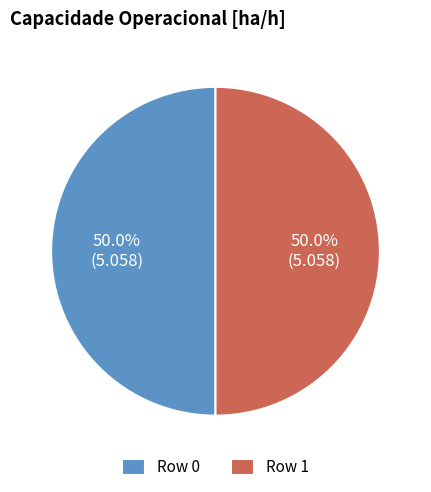

Count the number of slices in the pie.

2